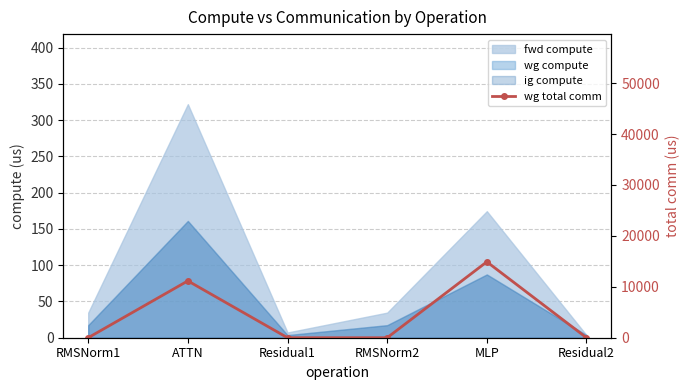

What is the difference between the maximum and minimum values?

14903.8